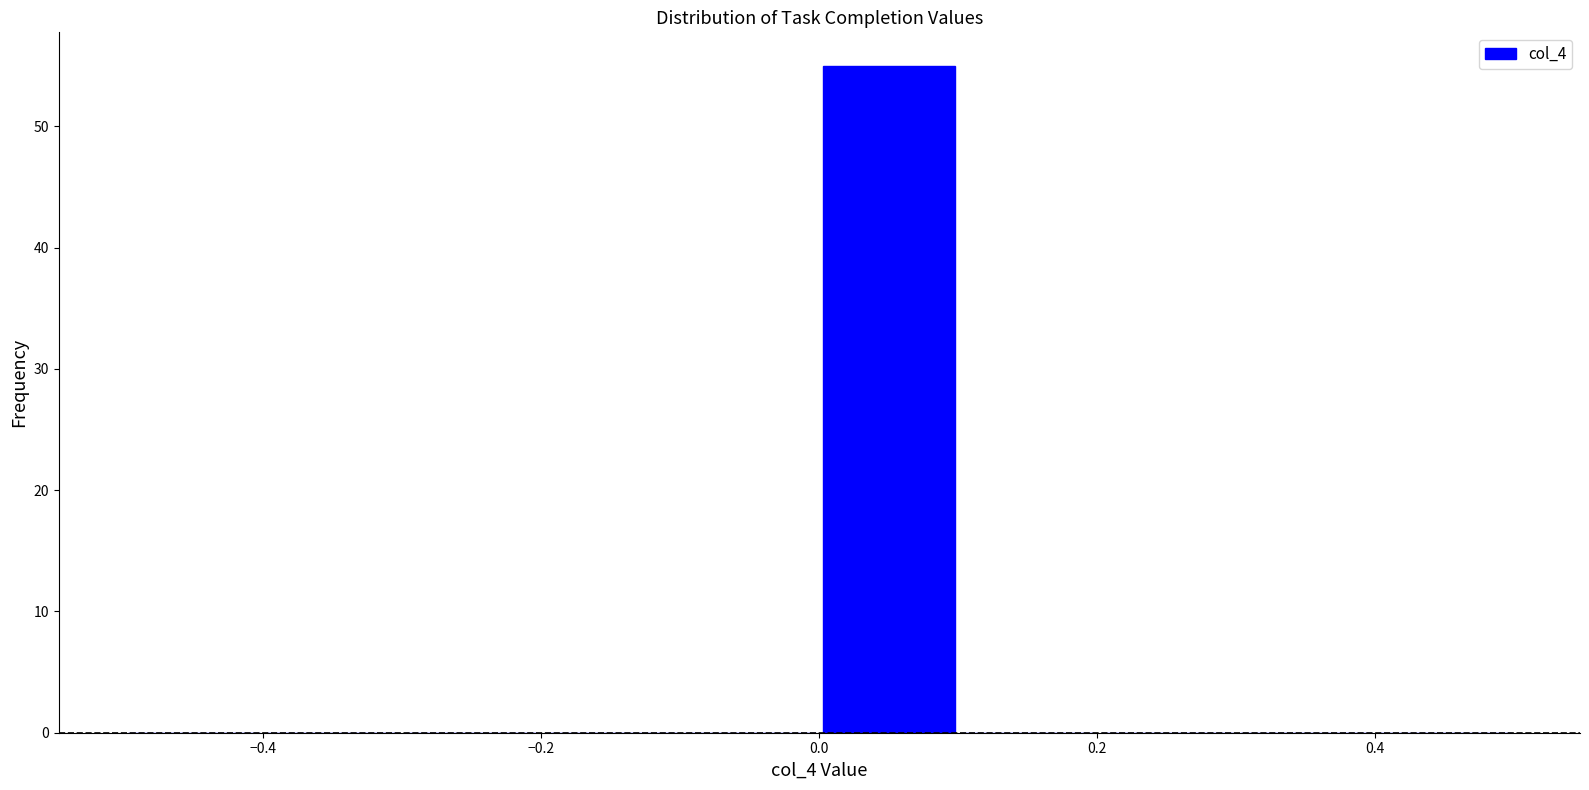

Reading left to right, transcribe this chart: for each bar, give the range it covers on the x-axis and its height. The values are not printed on the chart, so give them approximately, as read against the axis.

-0.5 to -0.4: 0
-0.4 to -0.3: 0
-0.3 to -0.2: 0
-0.2 to -0.1: 0
-0.1 to 0.0: 0
0.0 to 0.1: 55
0.1 to 0.2: 0
0.2 to 0.3: 0
0.3 to 0.4: 0
0.4 to 0.5: 0